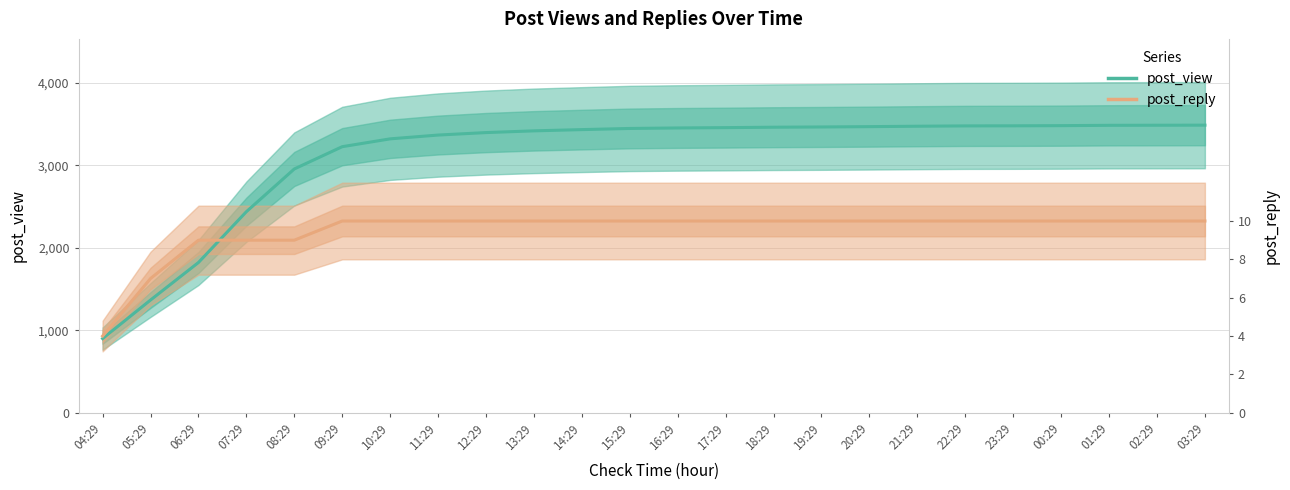

What is the difference between the maximum and minimum values in the post_view series?

2587.0